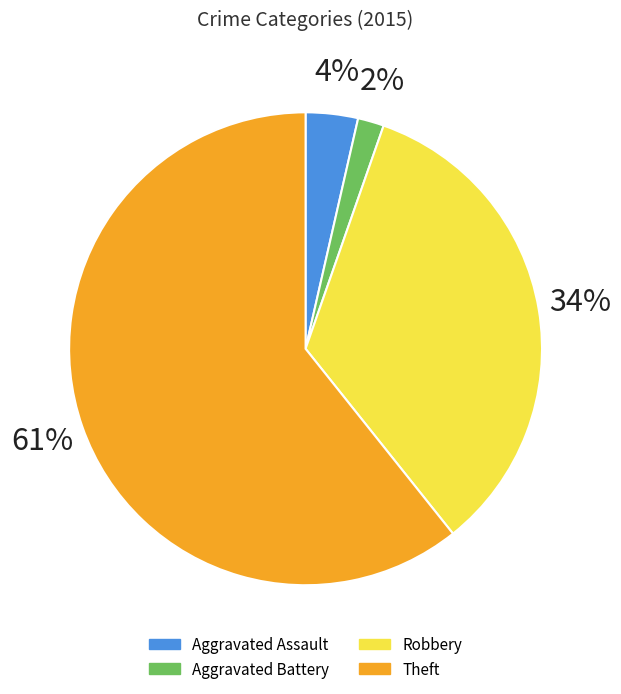

To the nearest percent, what is the average slice percentage?

25%